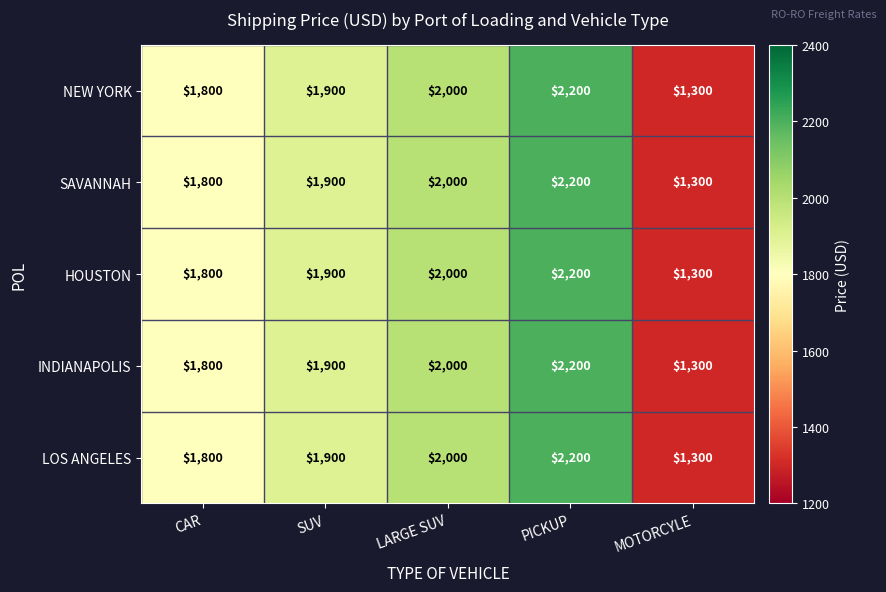

What is the total value across all series at SUV?

9500